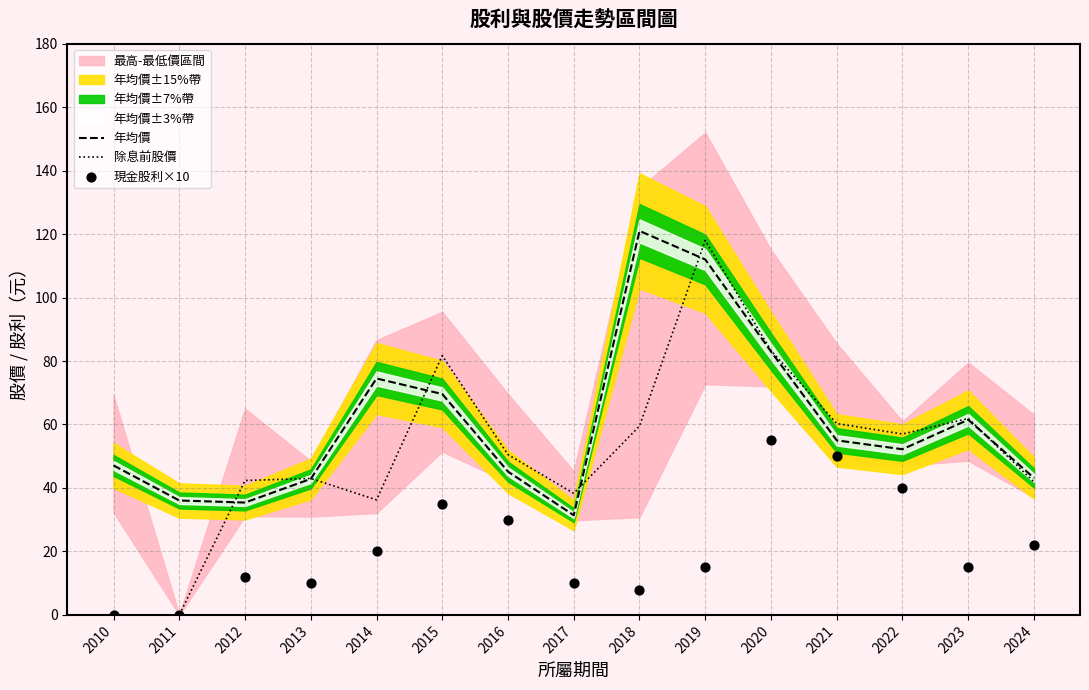

Which series has the widest spread of Y values?

除息前股價